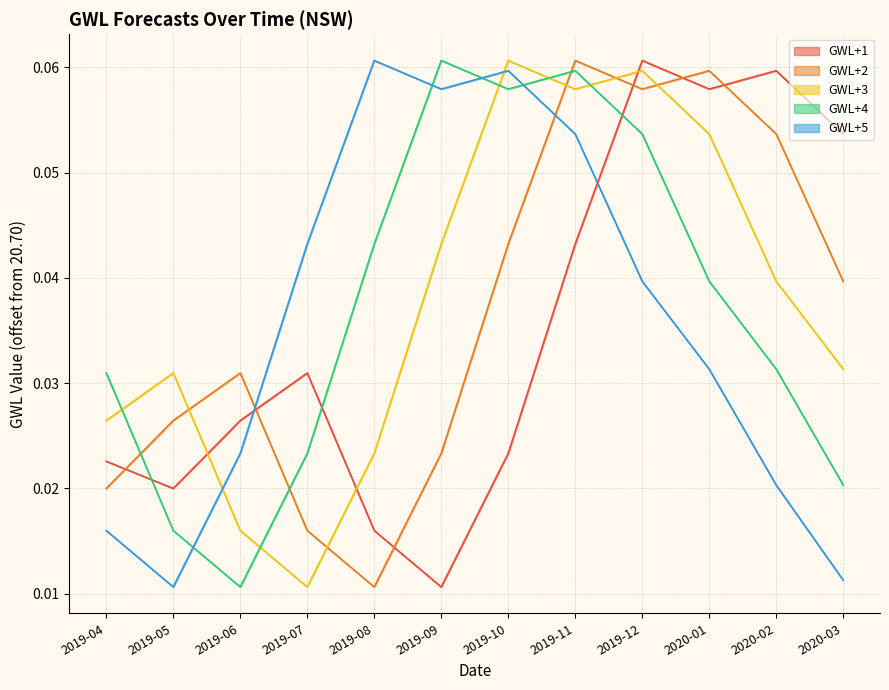

Is it true that GWL+1 equals 0.0 at 2019-06?

True